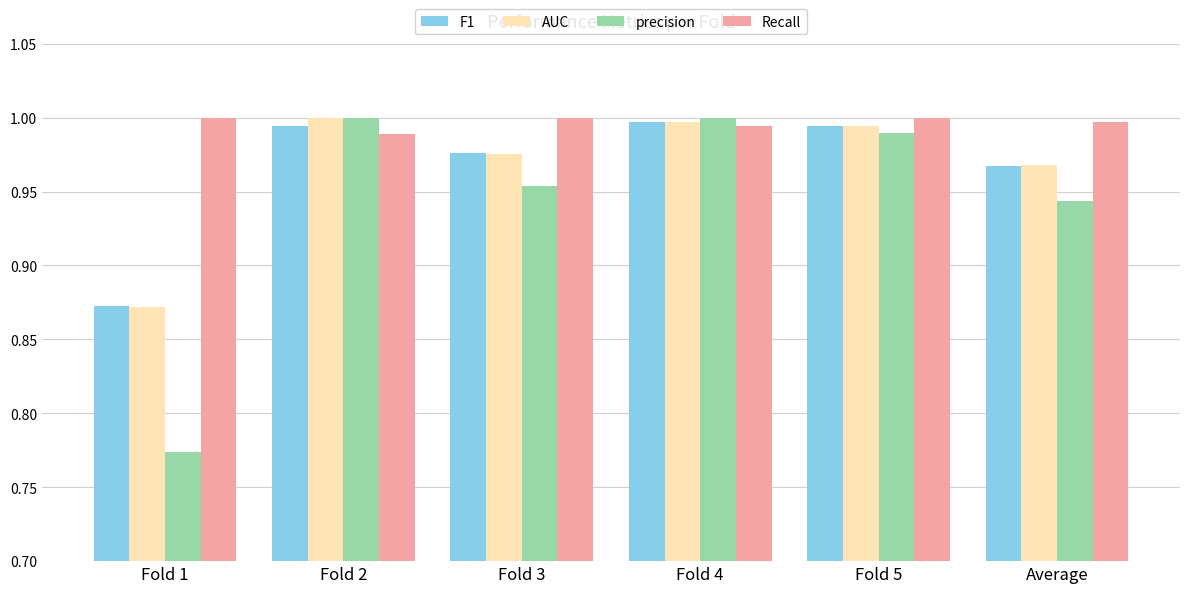

How many data points does each series have?

6